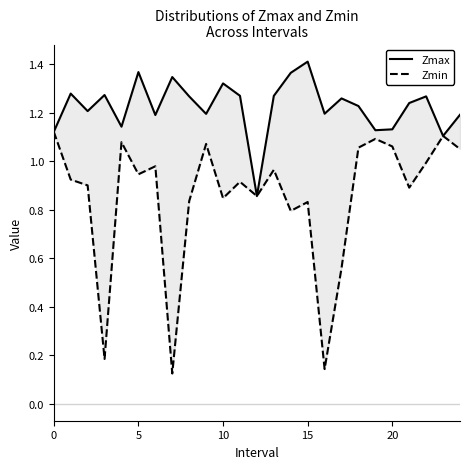

Reading left to right, what are all the values shown in this chart?

Zmax: 1.1	1.3	1.2	1.3	1.1	1.4	1.2	1.3	1.3	1.2	1.3	1.3	0.9	1.3	1.4	1.4	1.2	1.3	1.2	1.1	1.1	1.2	1.3	1.1	1.2
Zmin: 1.1	0.9	0.9	0.2	1.1	0.9	1.0	0.1	0.8	1.1	0.8	0.9	0.9	1.0	0.8	0.8	0.1	0.6	1.1	1.1	1.1	0.9	1.0	1.1	1.0